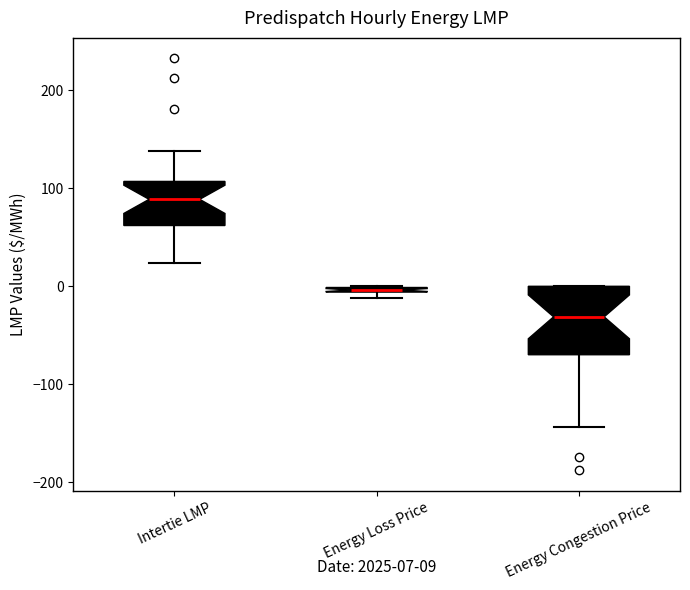

Which box has the highest median line?

Intertie LMP